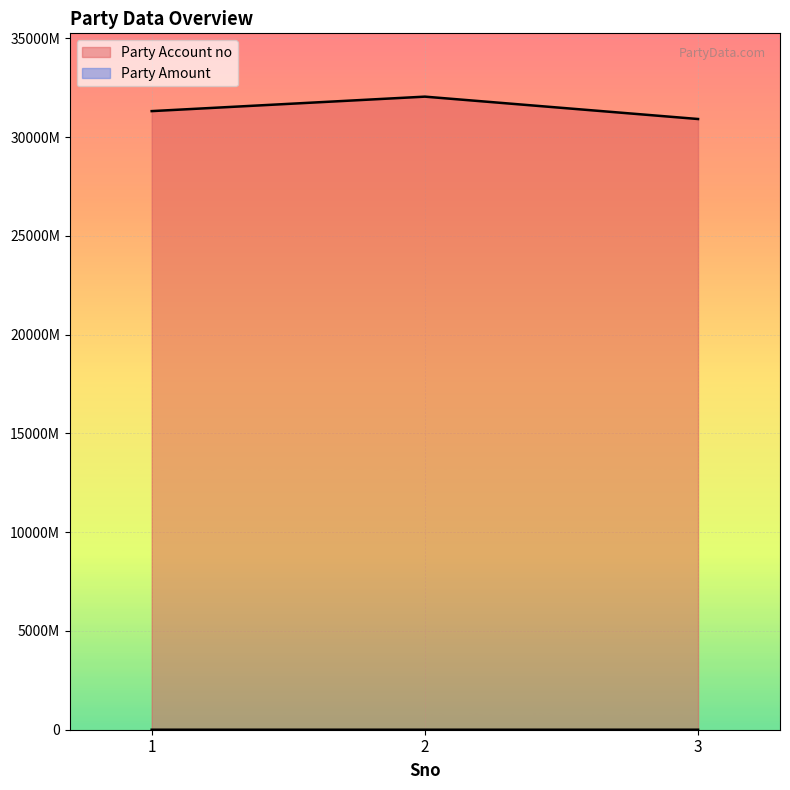

Which series has the largest range (max minus min)?

Party Account no